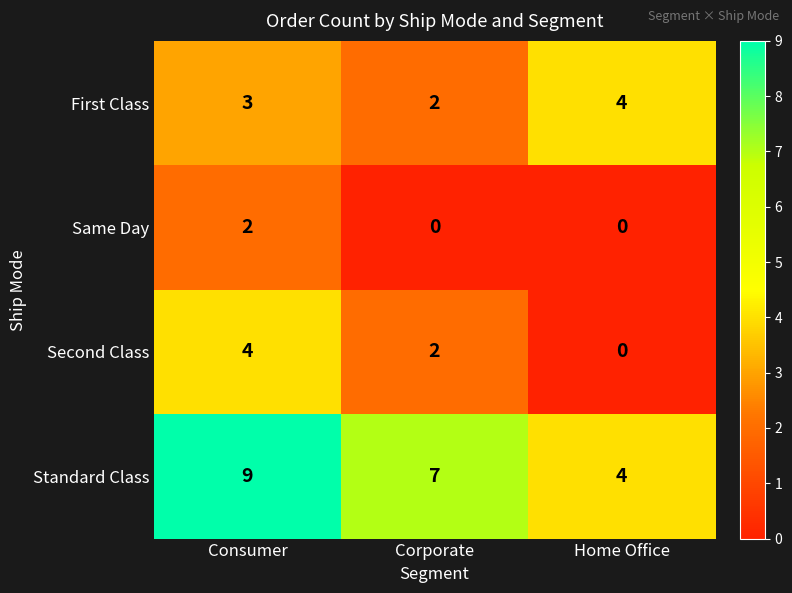

How many Second Class values are between 0 and 4?

3